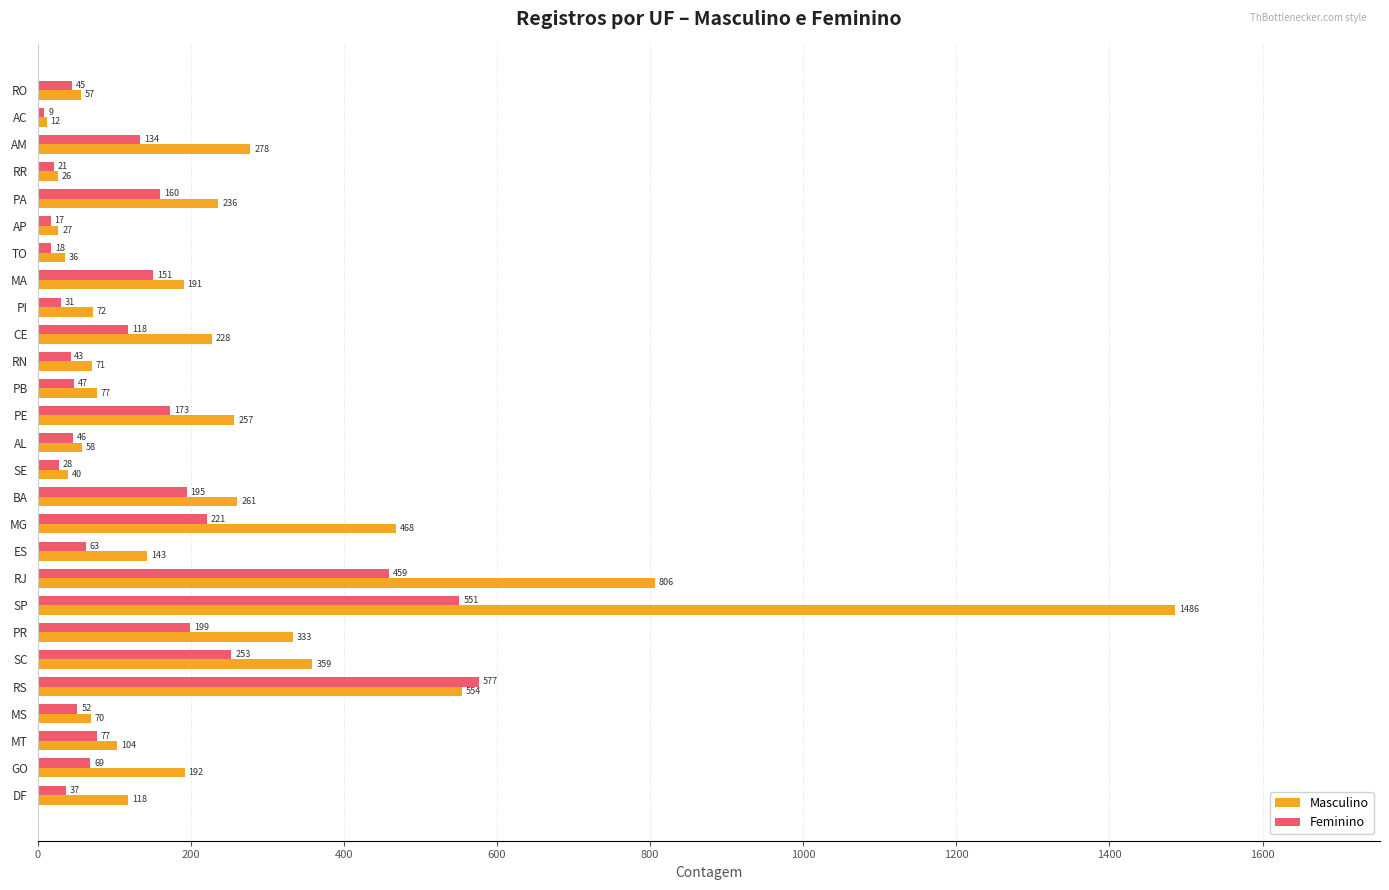

At how many categories does at least one series exceed 873?

1